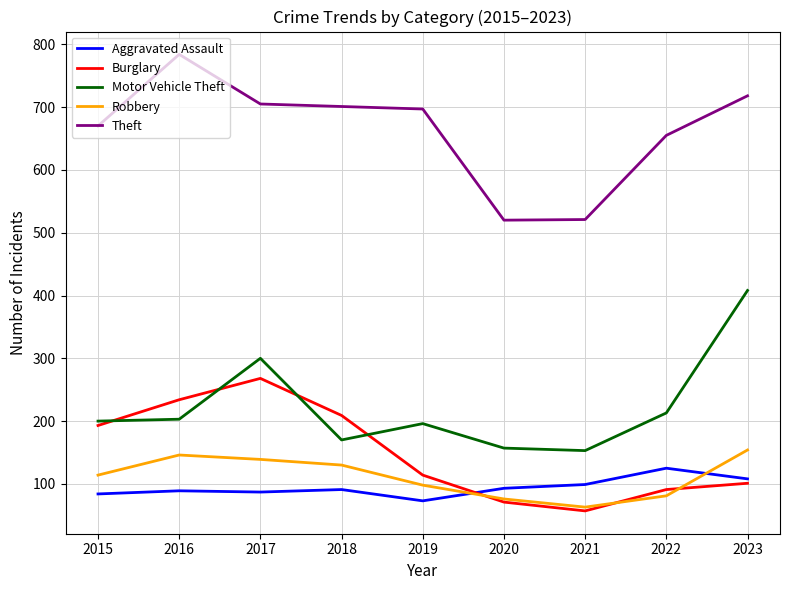

How many lines are shown in the chart?

5